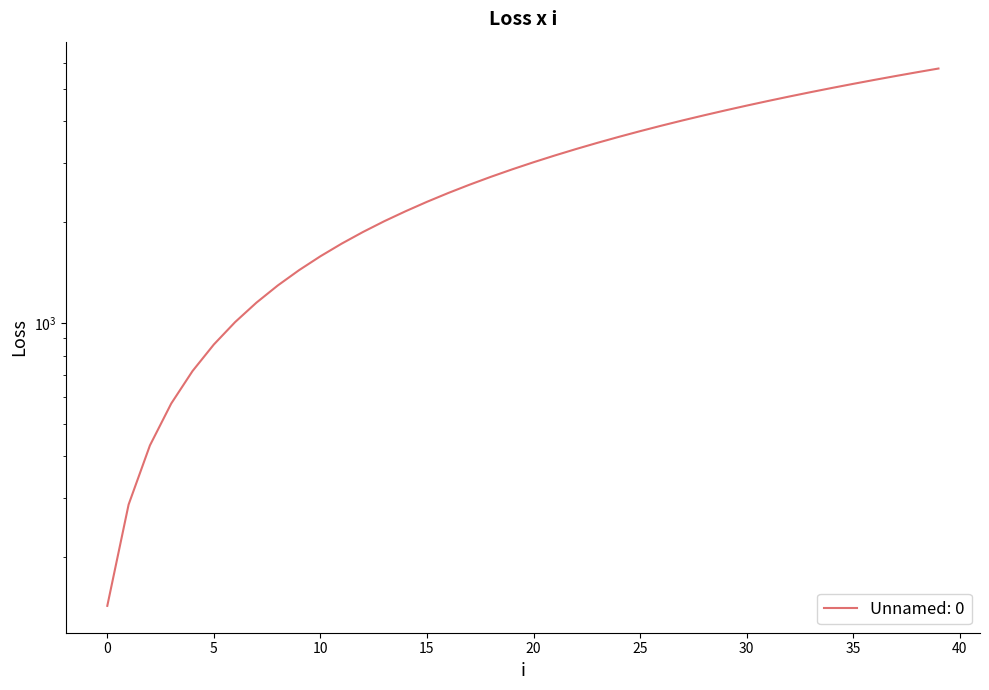

What is the value of the 5th point from the left?

719